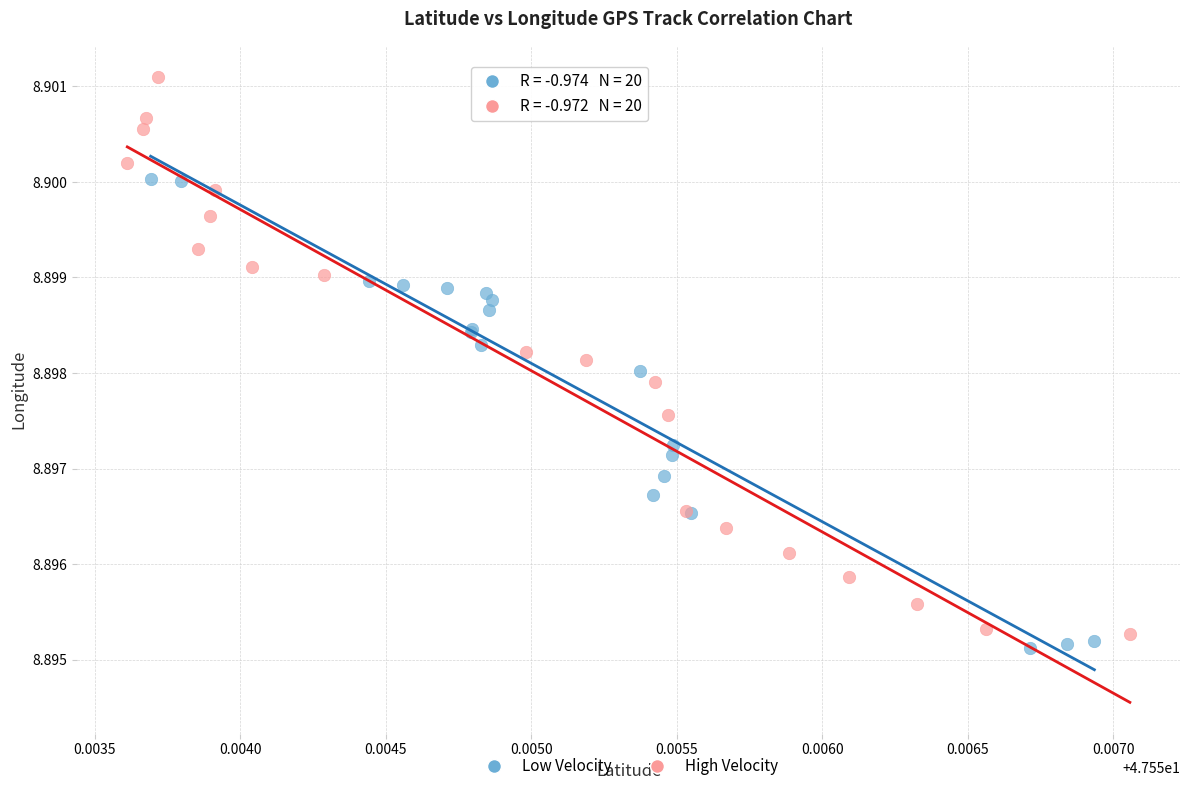

Which series has the widest spread of Y values?

High Velocity